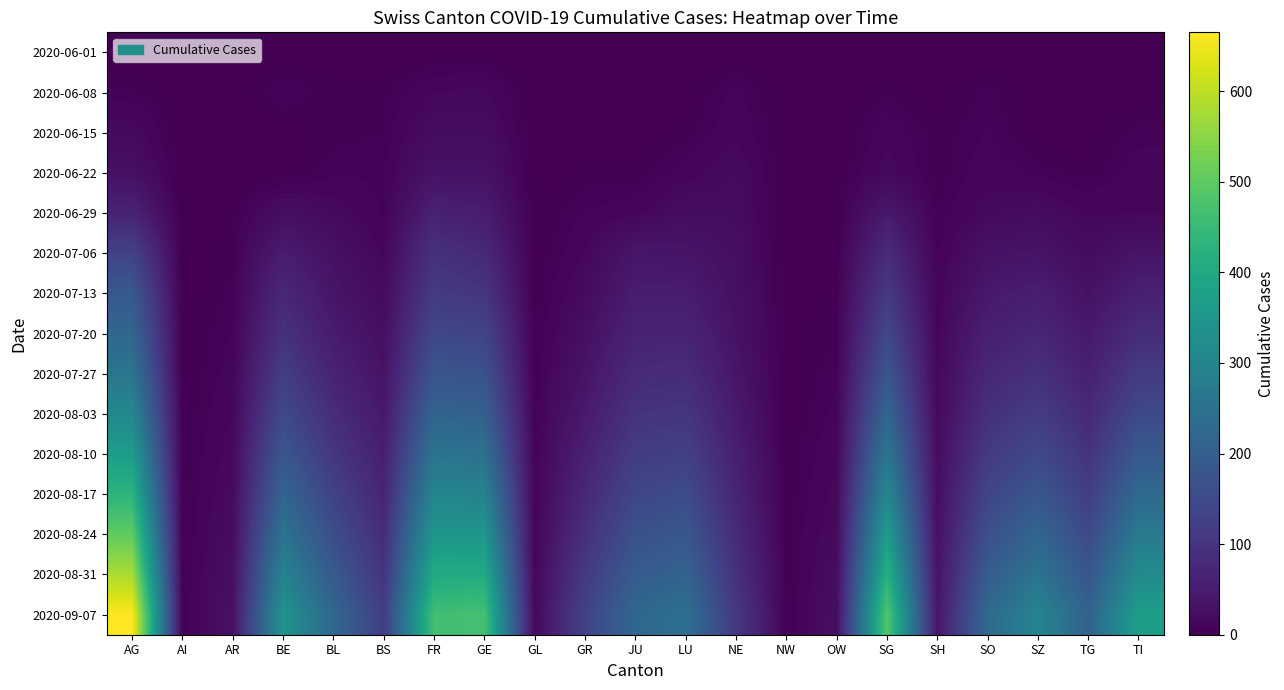

Rank the series by their maximum value, from lowest to highest.

2020-06-01, 2020-06-08, 2020-06-15, 2020-06-22, 2020-06-29, 2020-07-06, 2020-07-13, 2020-07-20, 2020-07-27, 2020-08-03, 2020-08-10, 2020-08-17, 2020-08-24, 2020-08-31, 2020-09-07